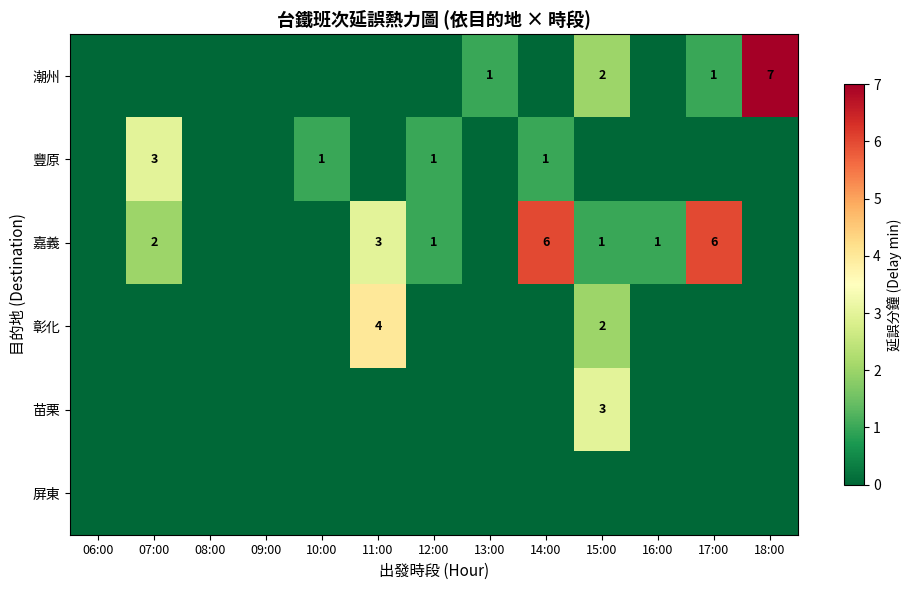

Is the value of 嘉義 at 11:00 greater than the value of 潮州 at 13:00?

Yes